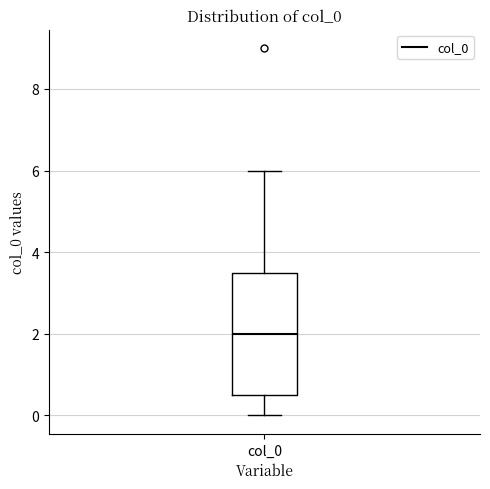

Transcribe this box plot: give where the median line is, the range the box spans, and where the two whiskers end, as read against the y-axis. The values are not printed on the chart, so give them approximately, as read against the axis.

median 2.0, box 0.6 to 3.6, whiskers 0.0 to 6.0